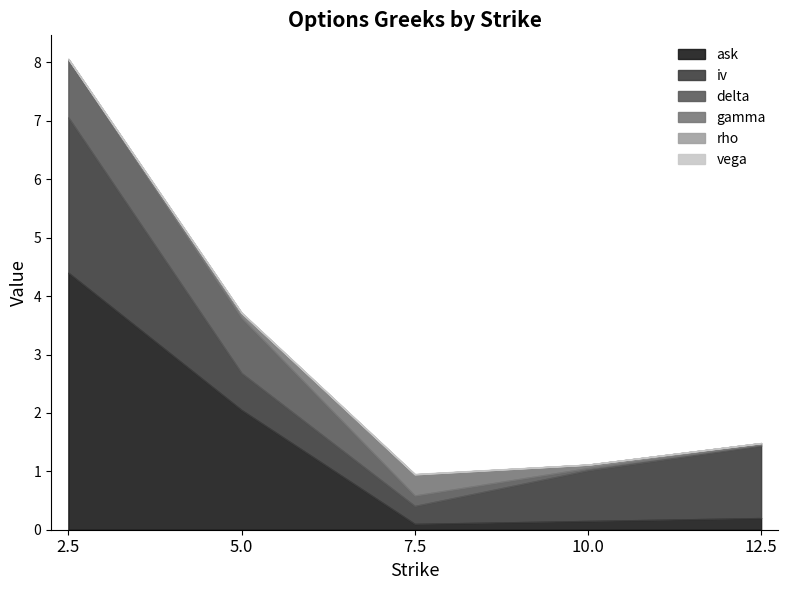

What is the label of the 5th point from the right?

2.5